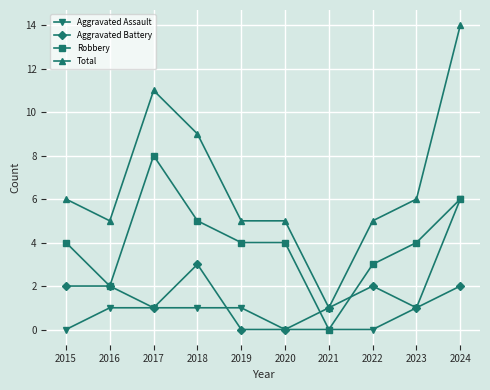

How many lines are shown in the chart?

4